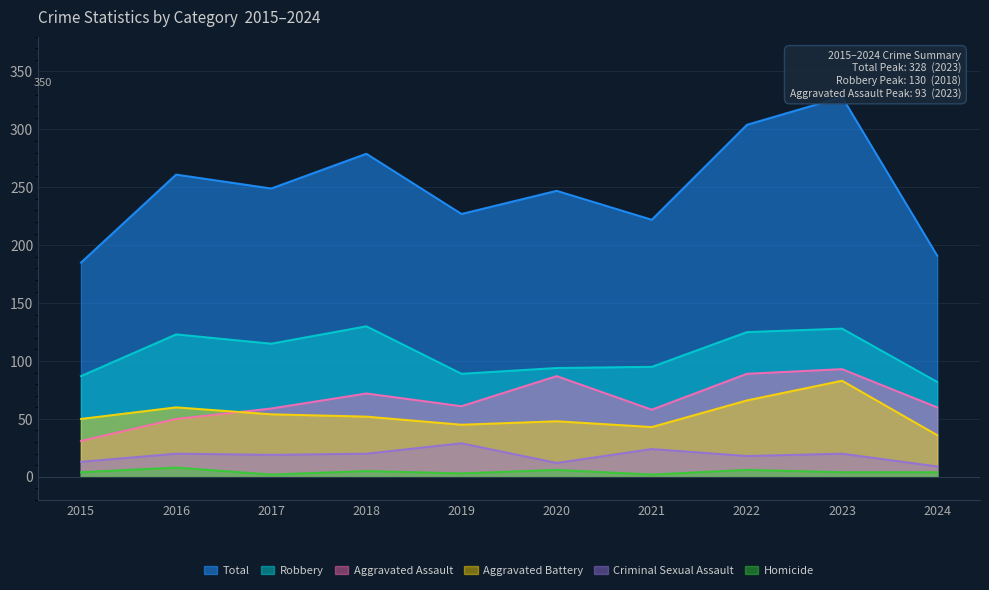

How many categories are shown in the chart?

10